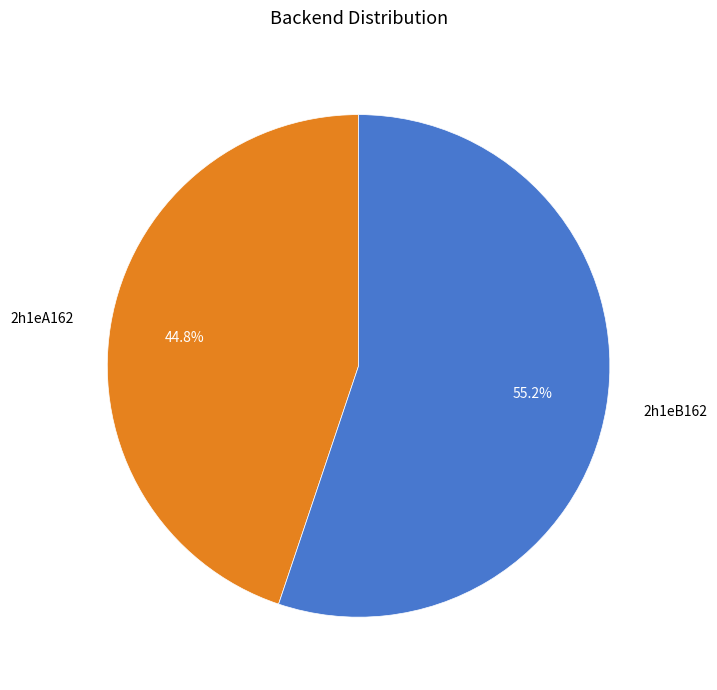

Is it true that 2h1eB162 is 44% of the pie?

False